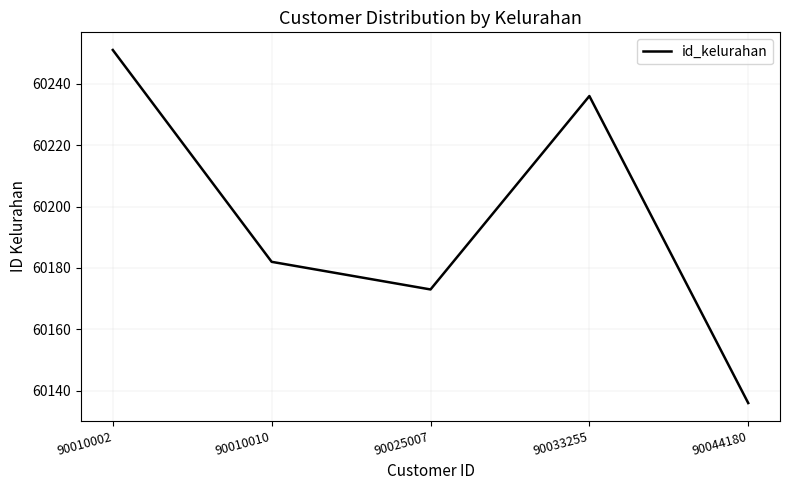

What is the minimum value shown in the chart?

60136